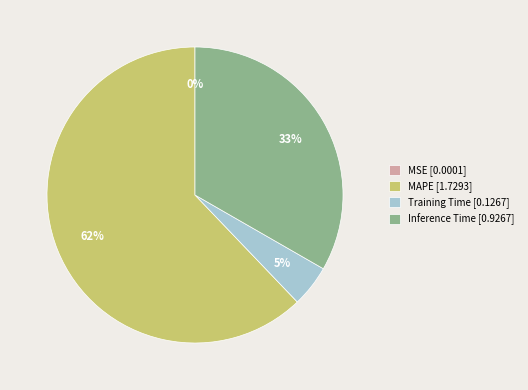

Combined, do Training Time [0.1267] and MAPE [1.7293] account for over 50%?

Yes